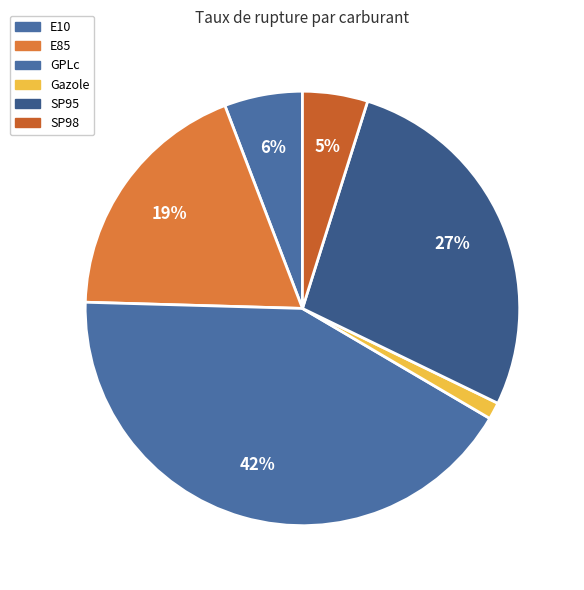

Which category has the biggest portion of the pie?

GPLc